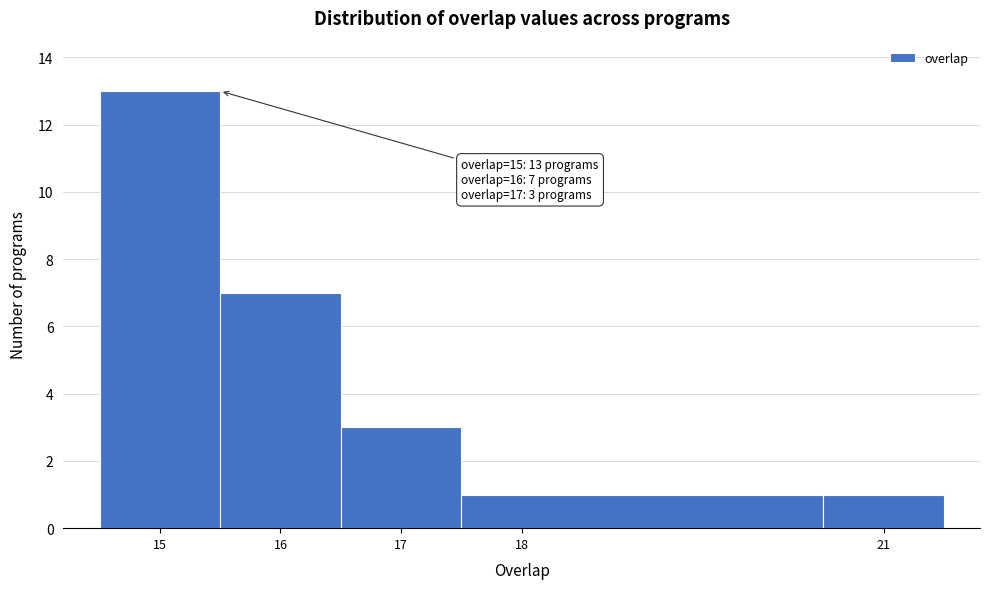

Over which range of the x-axis is the bar tallest?

14.5 to 15.5